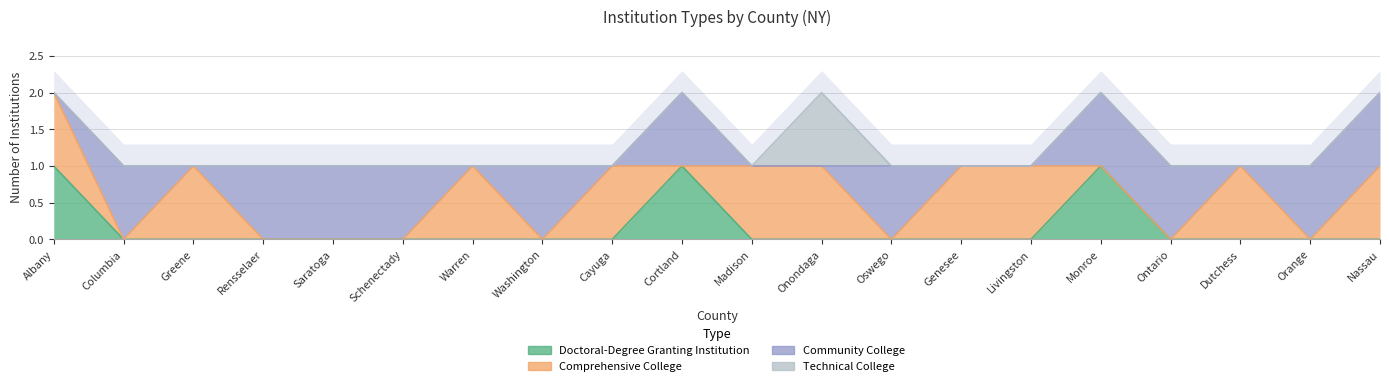

How many Technical College values are between 0 and 1?

20